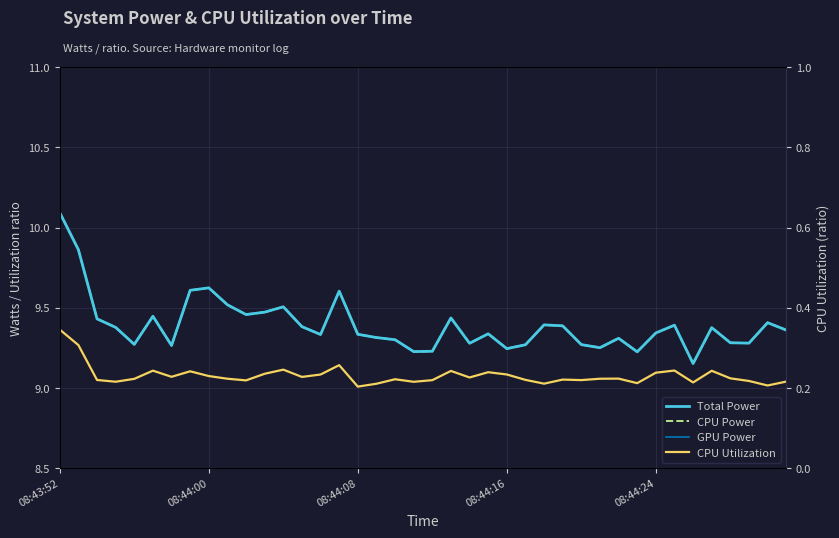

How many distinct data groups are displayed?

4